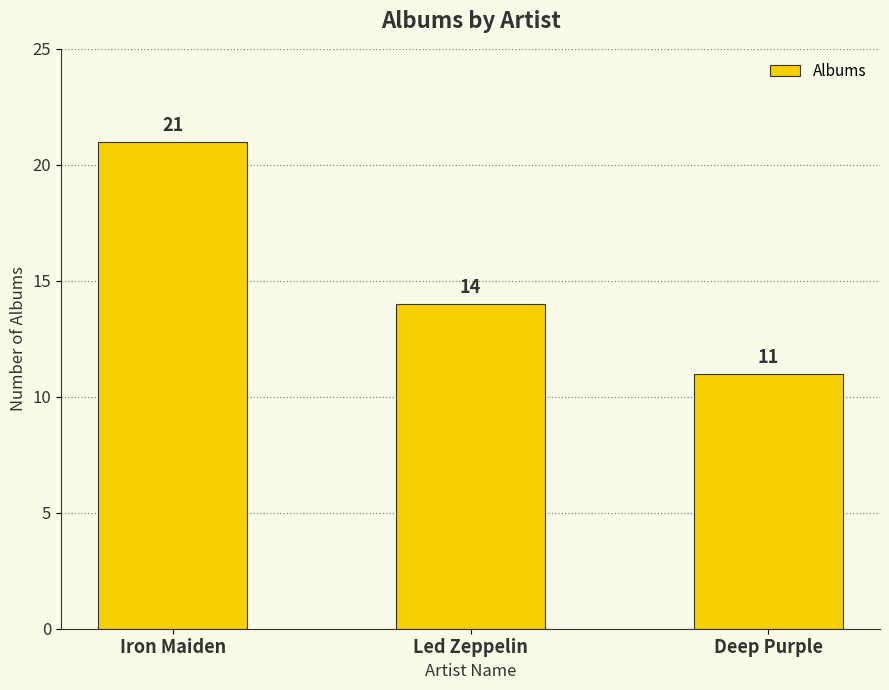

Are the bars grouped side by side (vs. stacked)?

No